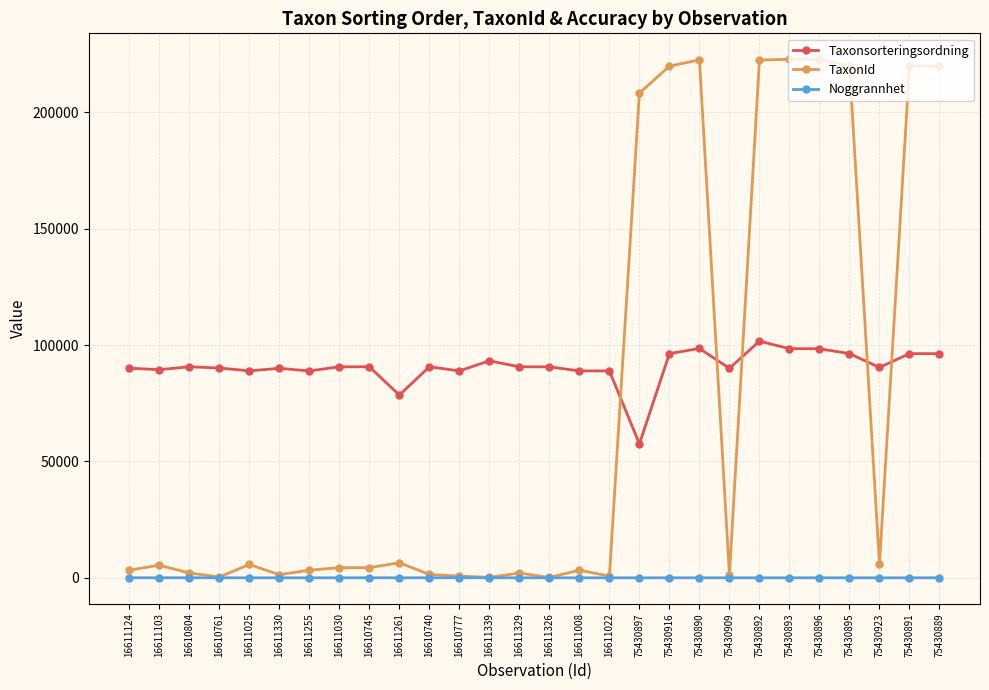

The value of TaxonId at 16611339 is 210. True or false?

True